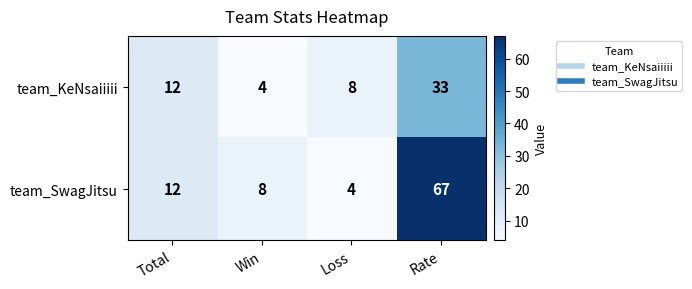

At how many categories does at least one series exceed 53?

1